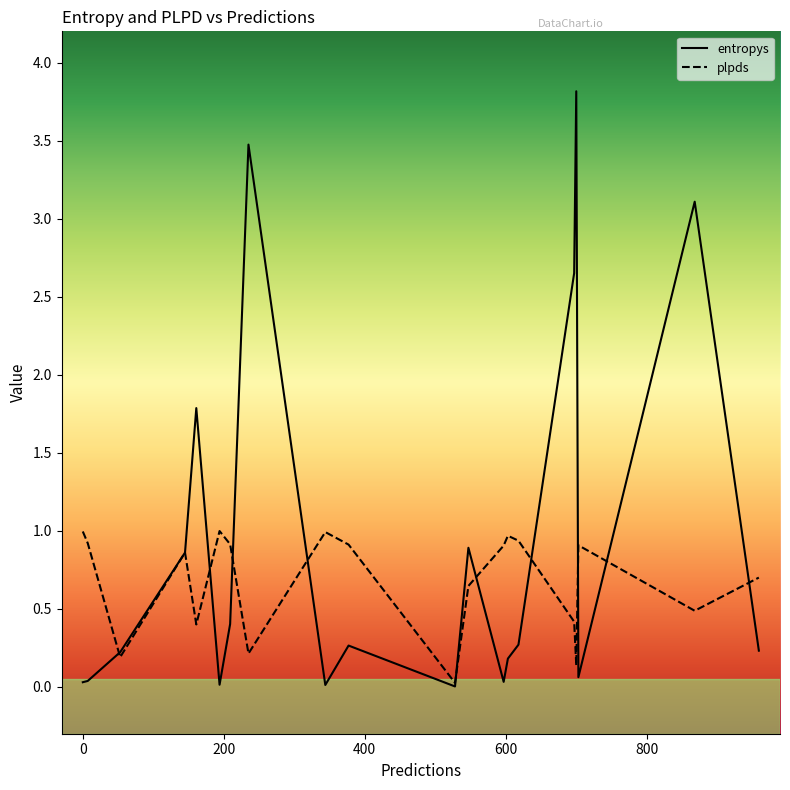

Rank the series by their average value, from highest to lowest.

entropys, plpds